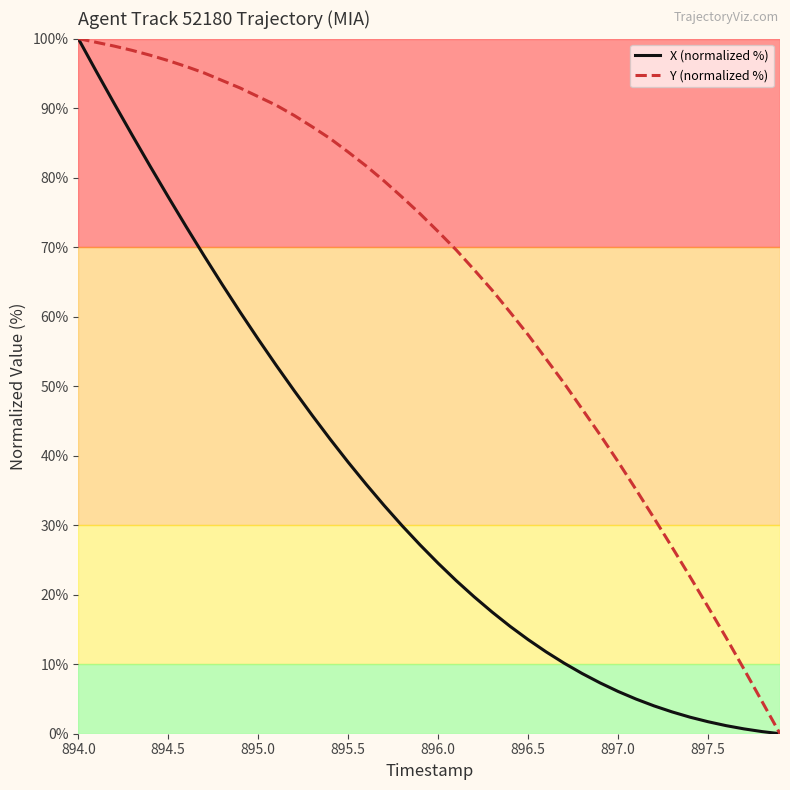

What are all the series names shown in the legend?

X (normalized %), Y (normalized %)